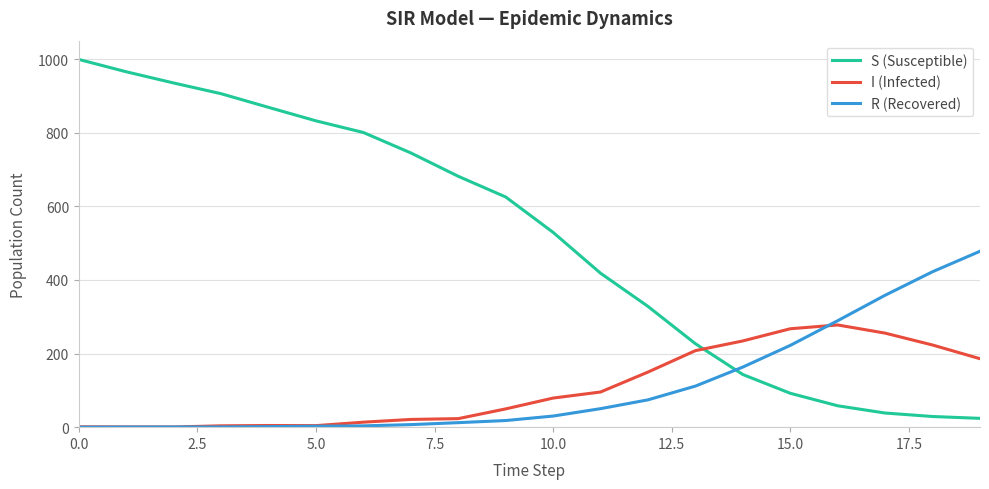

True or false: S (Susceptible) and I (Infected) intersect in this chart.

True